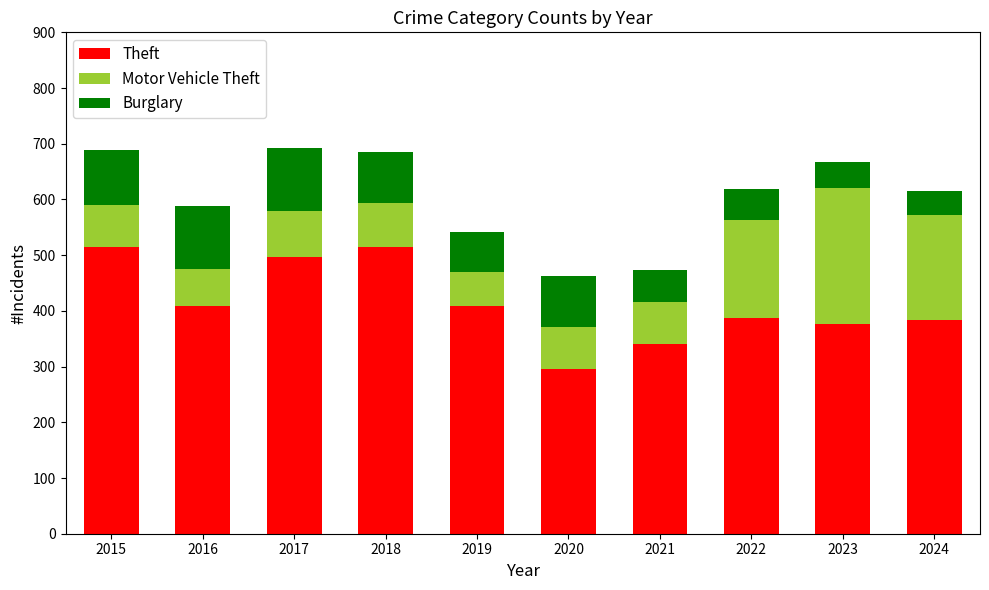

True or false: Theft has a value of 160 at 2016.

False